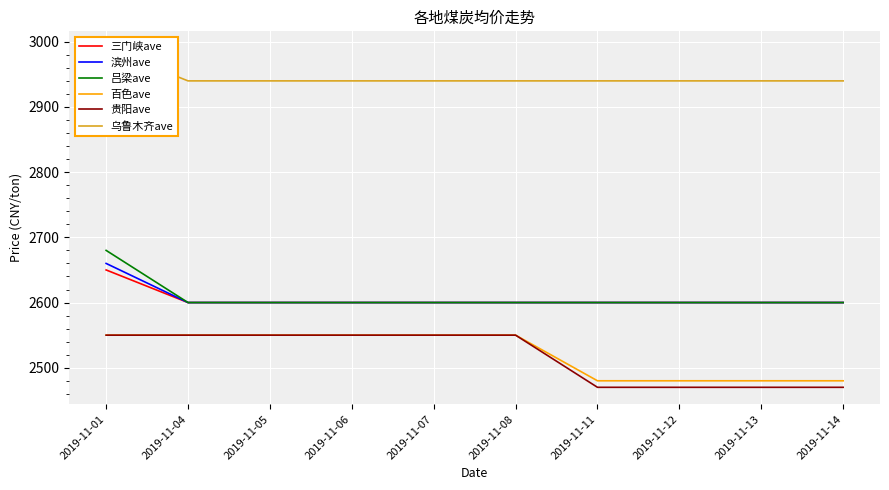

What is the spread (max minus min) of values at 2019-11-04?

390